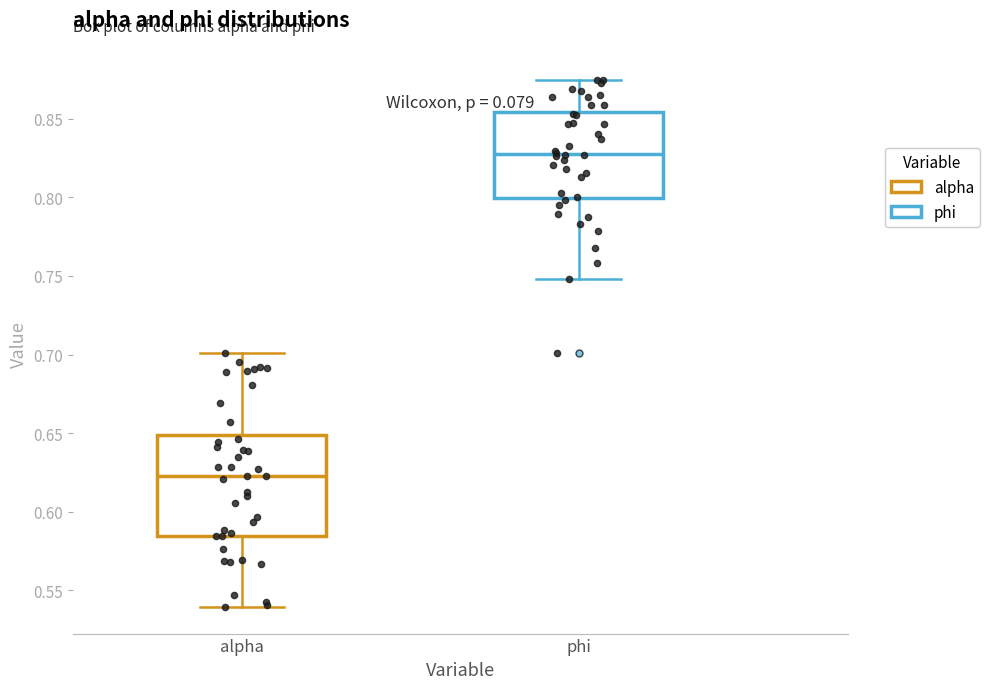

Which box has the lowest median line?

alpha